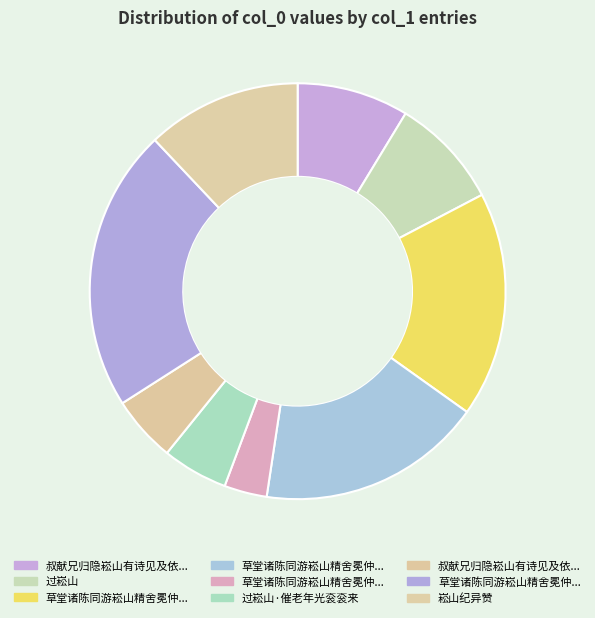

Count the number of slices in the pie.

9